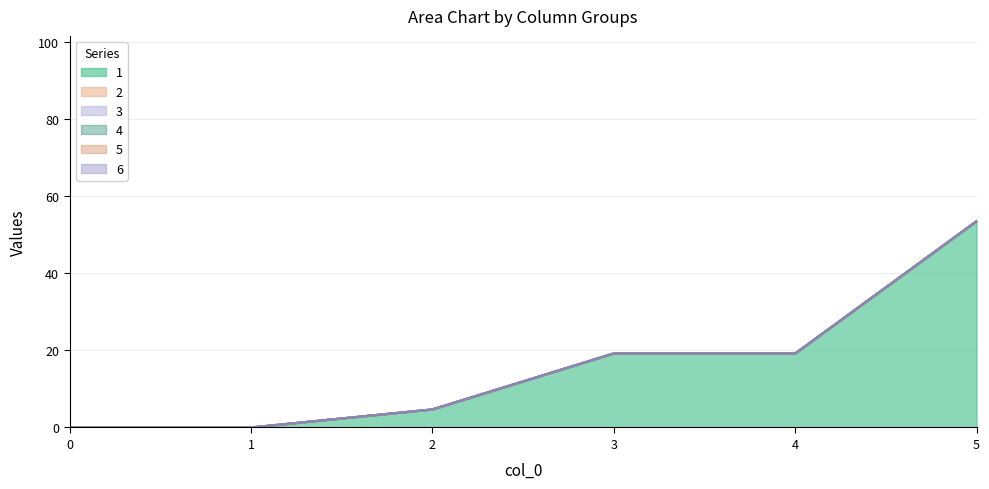

True or false: 5 and 6 intersect in this chart.

False